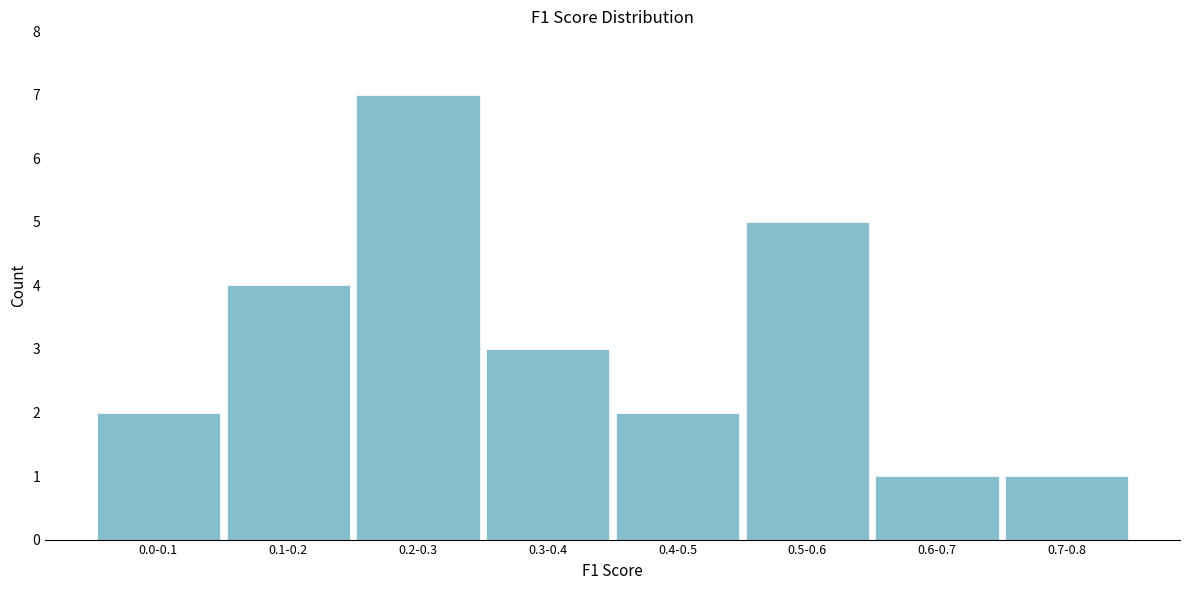

Reading right to left, what are all the values shown in this chart?

1	1	5	2	3	7	4	2